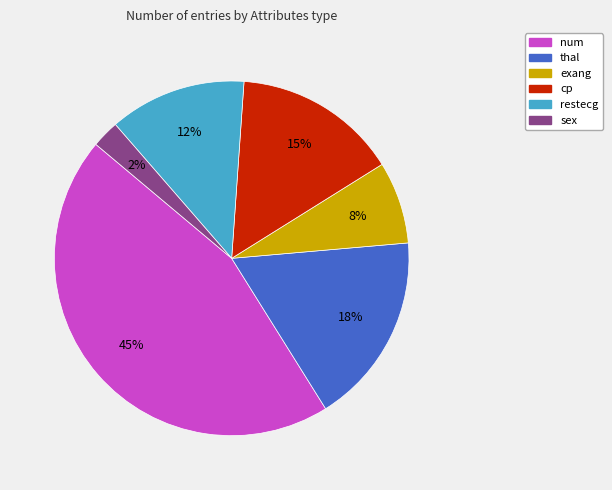

What is the smallest slice in the pie chart?

sex